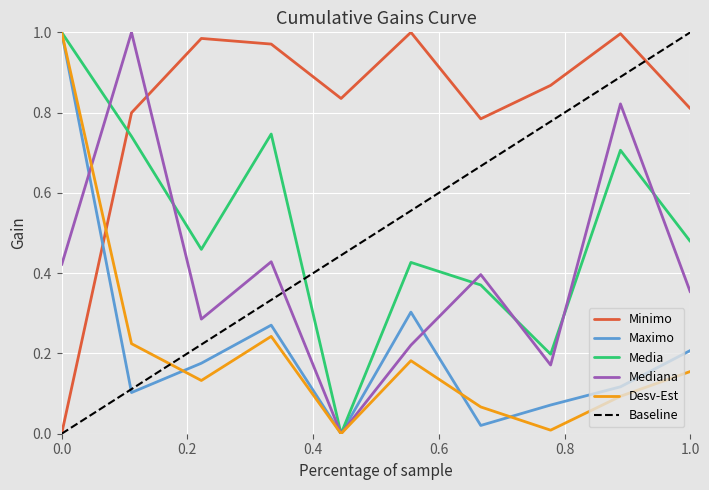

What are all the series names shown in the legend?

Minimo, Maximo, Media, Mediana, Desv-Est